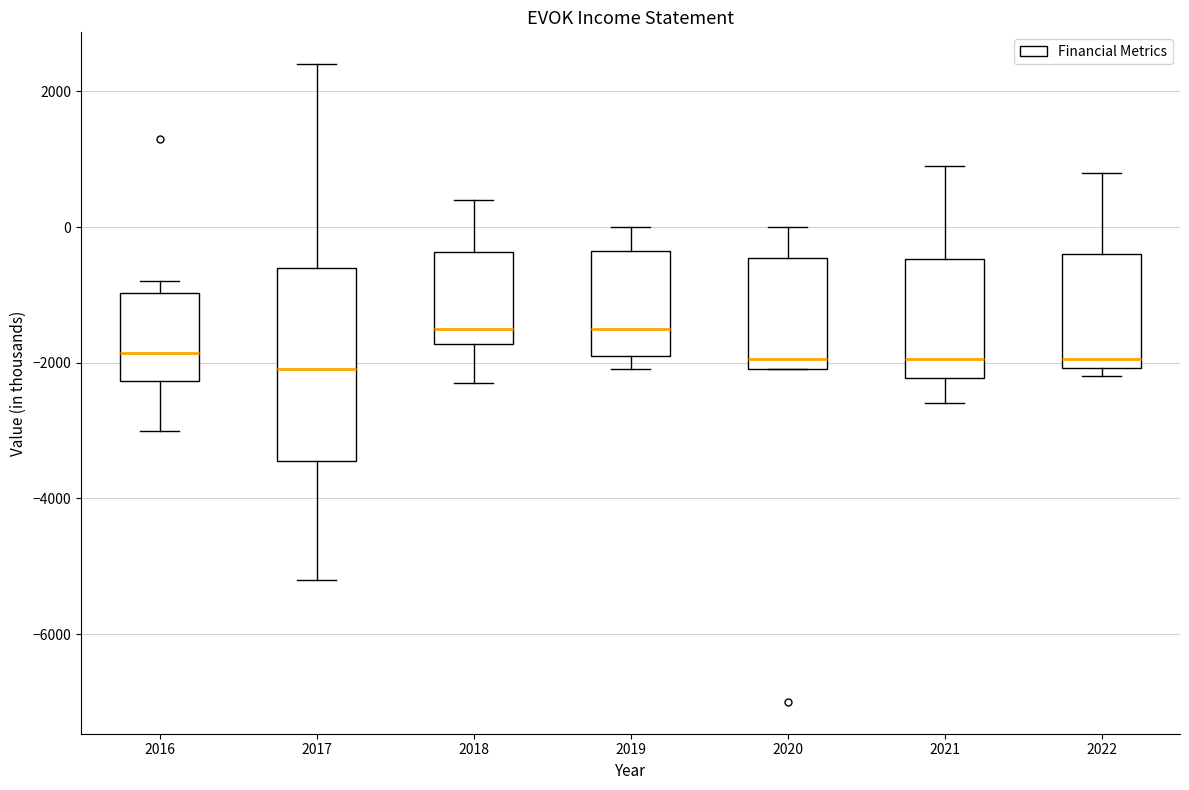

Reading left to right, transcribe this box plot: for each box, give where its median line is, the range the box spans, and where its two whiskers end, as read against the y-axis. The values are not printed on the chart, so give them approximately, as read against the axis.

2016: median -1800, box -2200 to -1000, whiskers -3000 to -800
2017: median -2000, box -3400 to -600, whiskers -5200 to 2400
2018: median -1400, box -1800 to -400, whiskers -2200 to 400
2019: median -1400, box -1800 to -400, whiskers -2000 to 0
2020: median -2000 (just above the box's lower edge), box -2000 to -400, whiskers -2000 to 0
2021: median -2000, box -2200 to -400, whiskers -2600 to 1000
2022: median -2000 (just above the box's lower edge), box -2000 to -400, whiskers -2200 to 800